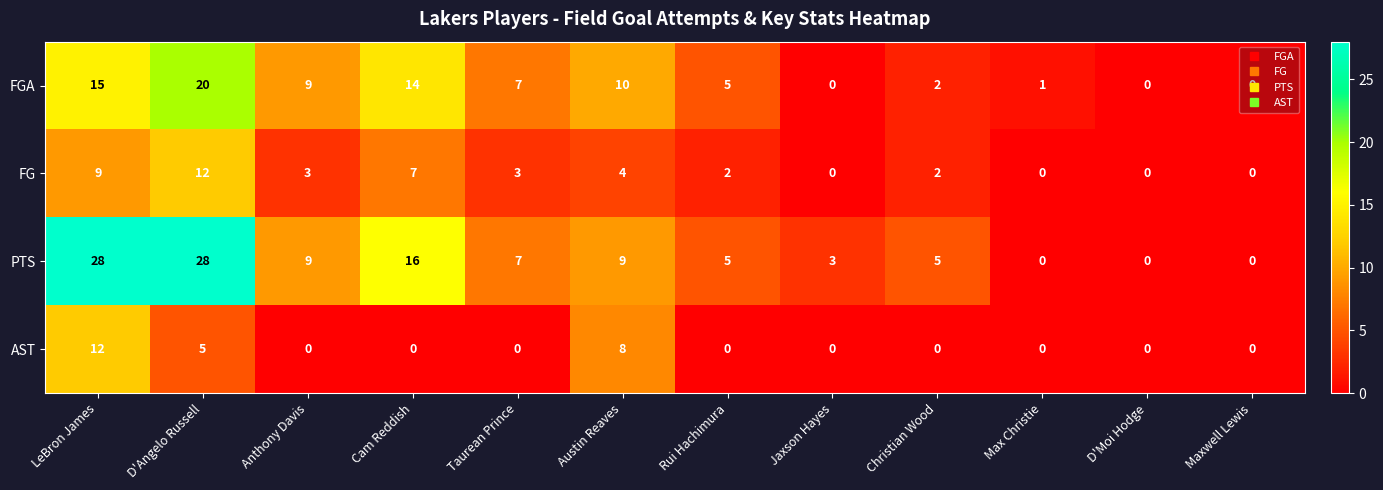

How many FG values are between 0 and 7?

10